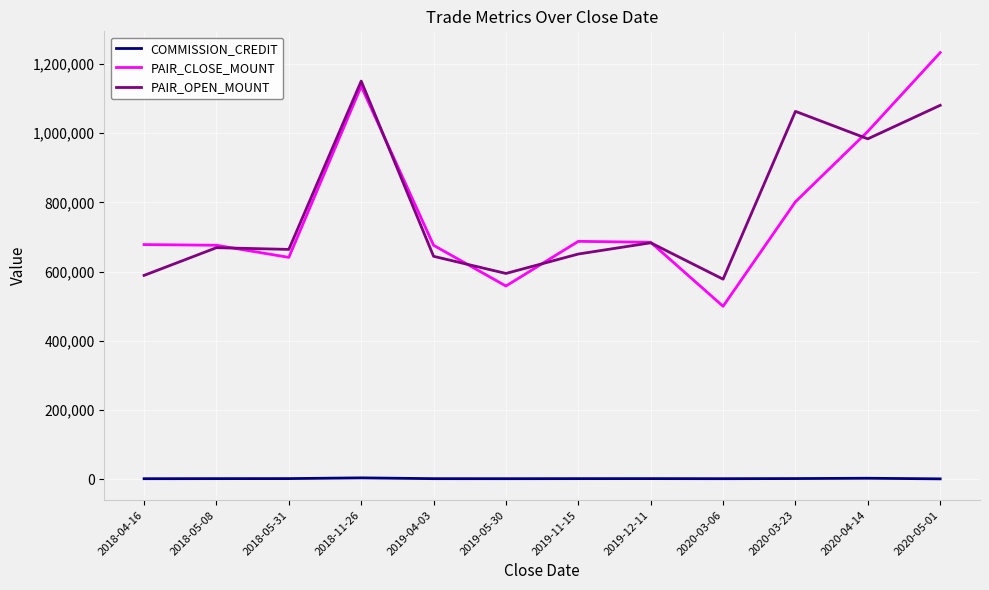

What is the greatest value displayed?

1232100